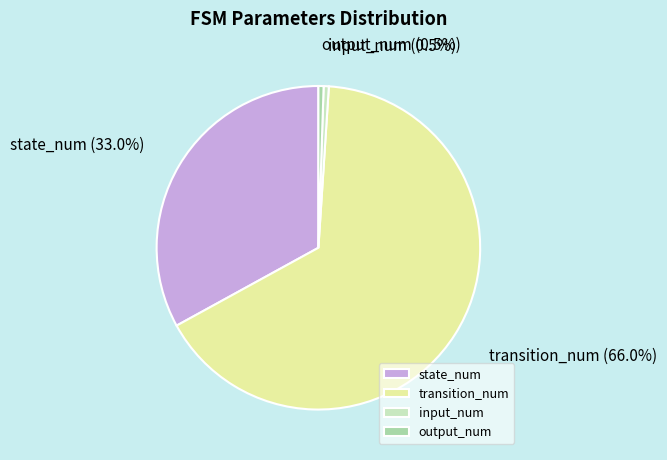

Which category has the biggest portion of the pie?

transition_num